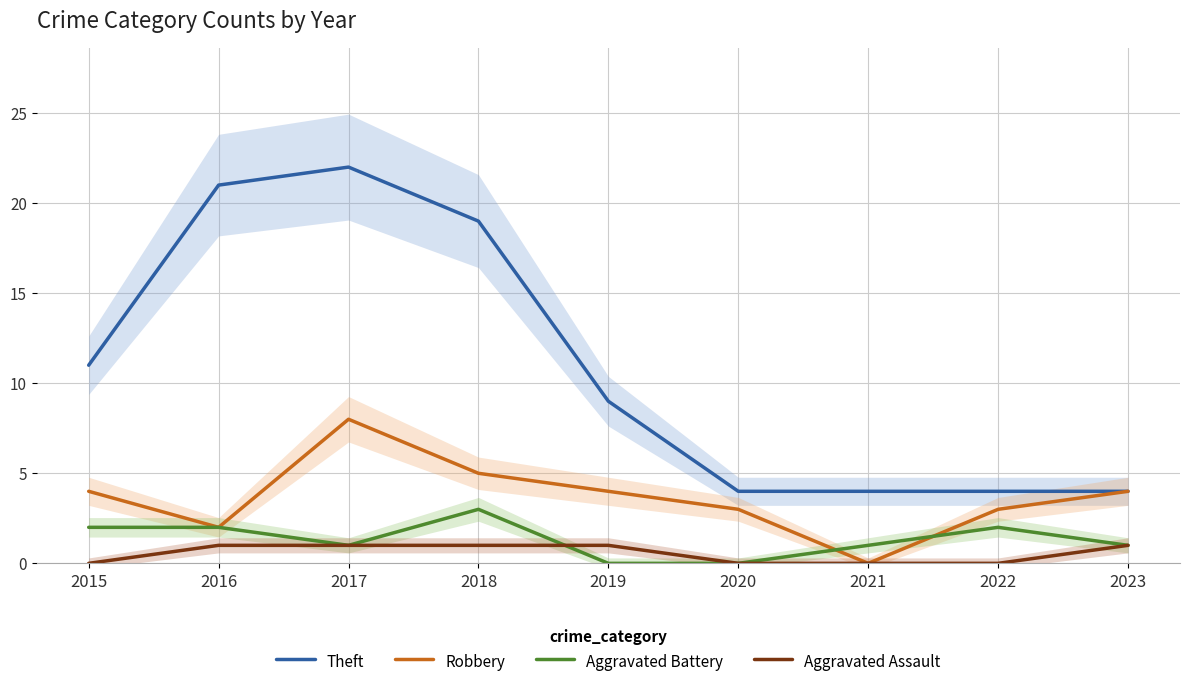

What are all the series names shown in the legend?

Theft, Robbery, Aggravated Battery, Aggravated Assault